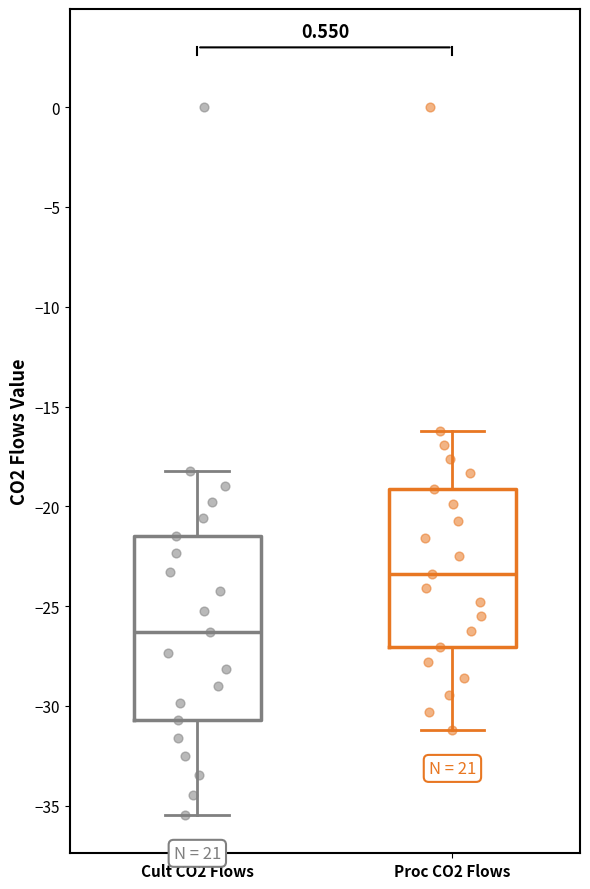

Which box is the tallest, from its lower edge to its upper edge?

Cult CO2 Flows